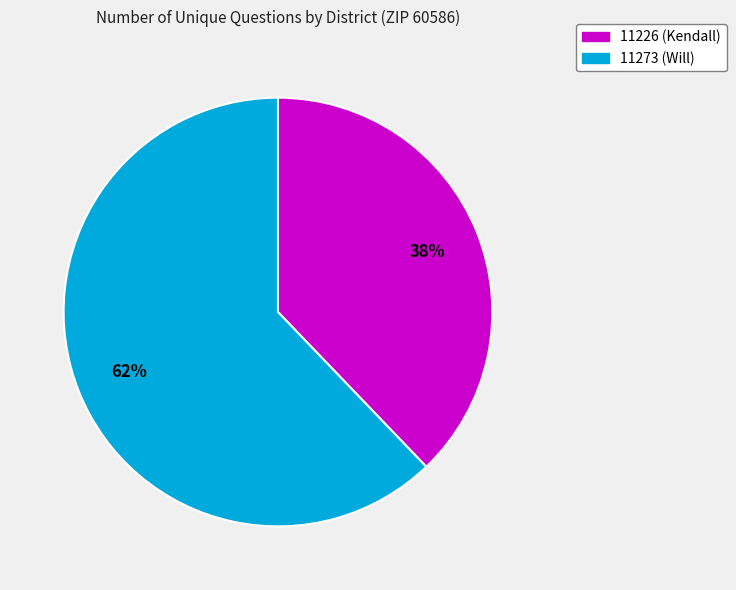

How many slices are in this pie chart?

2